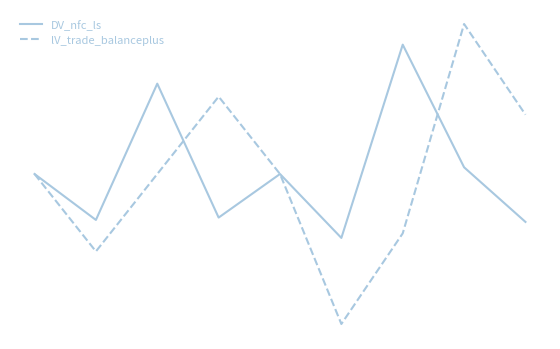

Which series has the largest range (max minus min)?

lV_trade_balanceplus